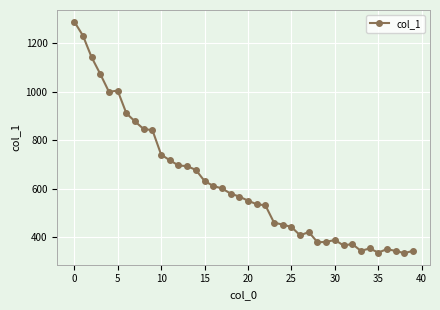

Is this an area chart (filled region under the line)?

No